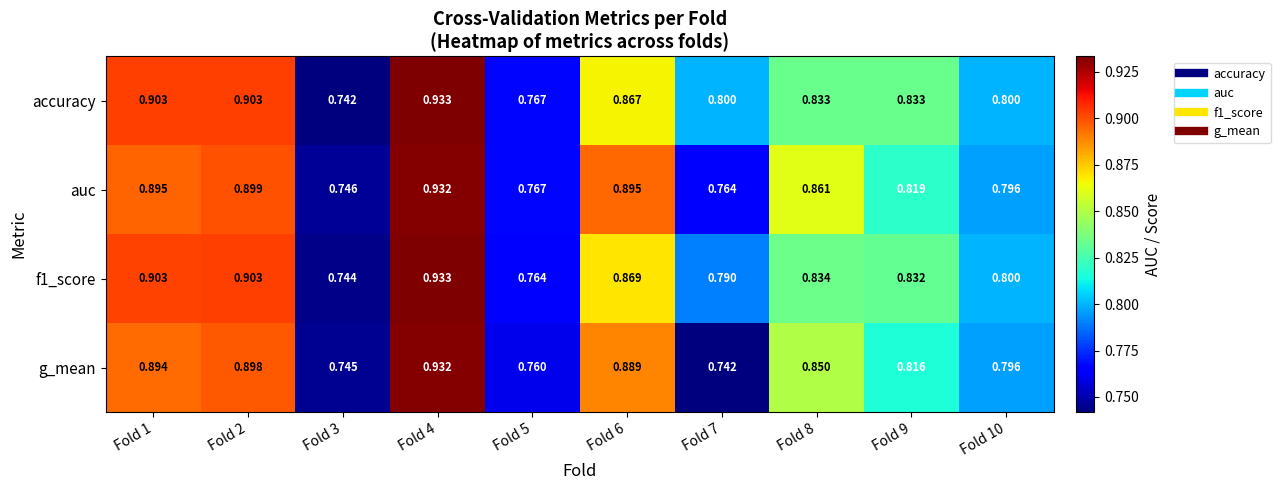

At Fold 8, list the series in order from smallest to largest.

accuracy, f1_score, g_mean, auc